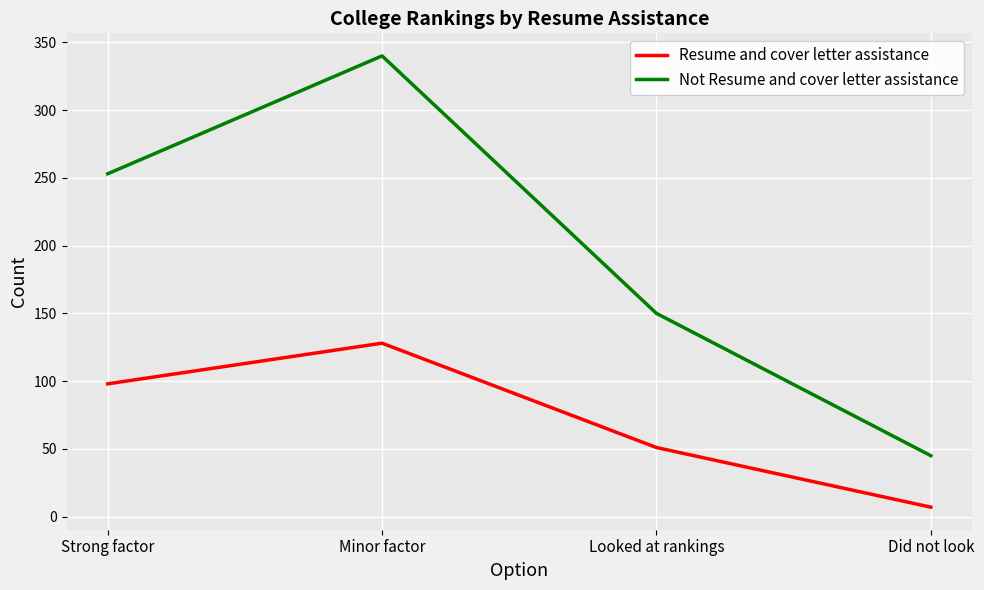

Is the value of Not Resume and cover letter assistance at Minor factor greater than the value of Resume and cover letter assistance at Minor factor?

Yes